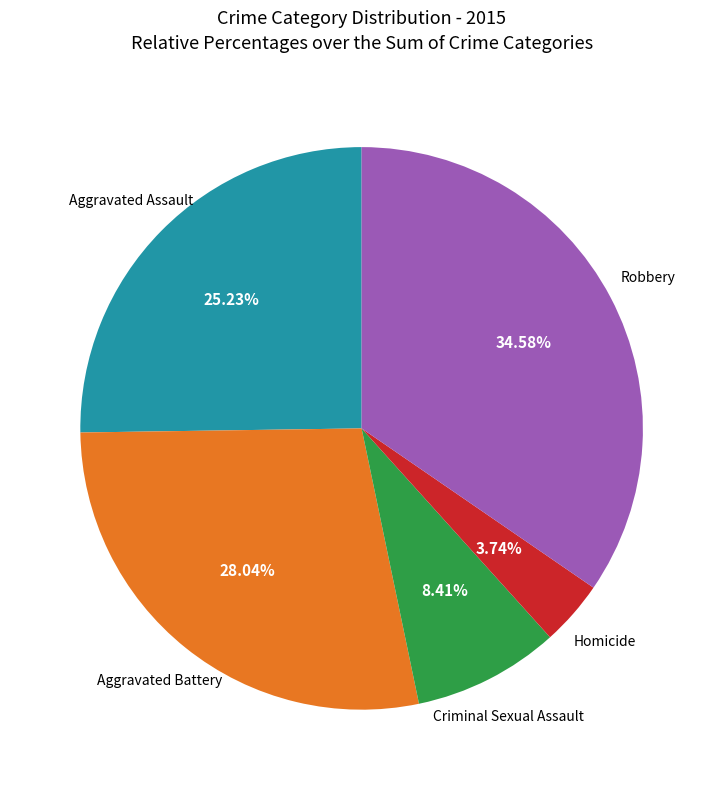

Between Robbery and Aggravated Assault, which is larger?

Robbery